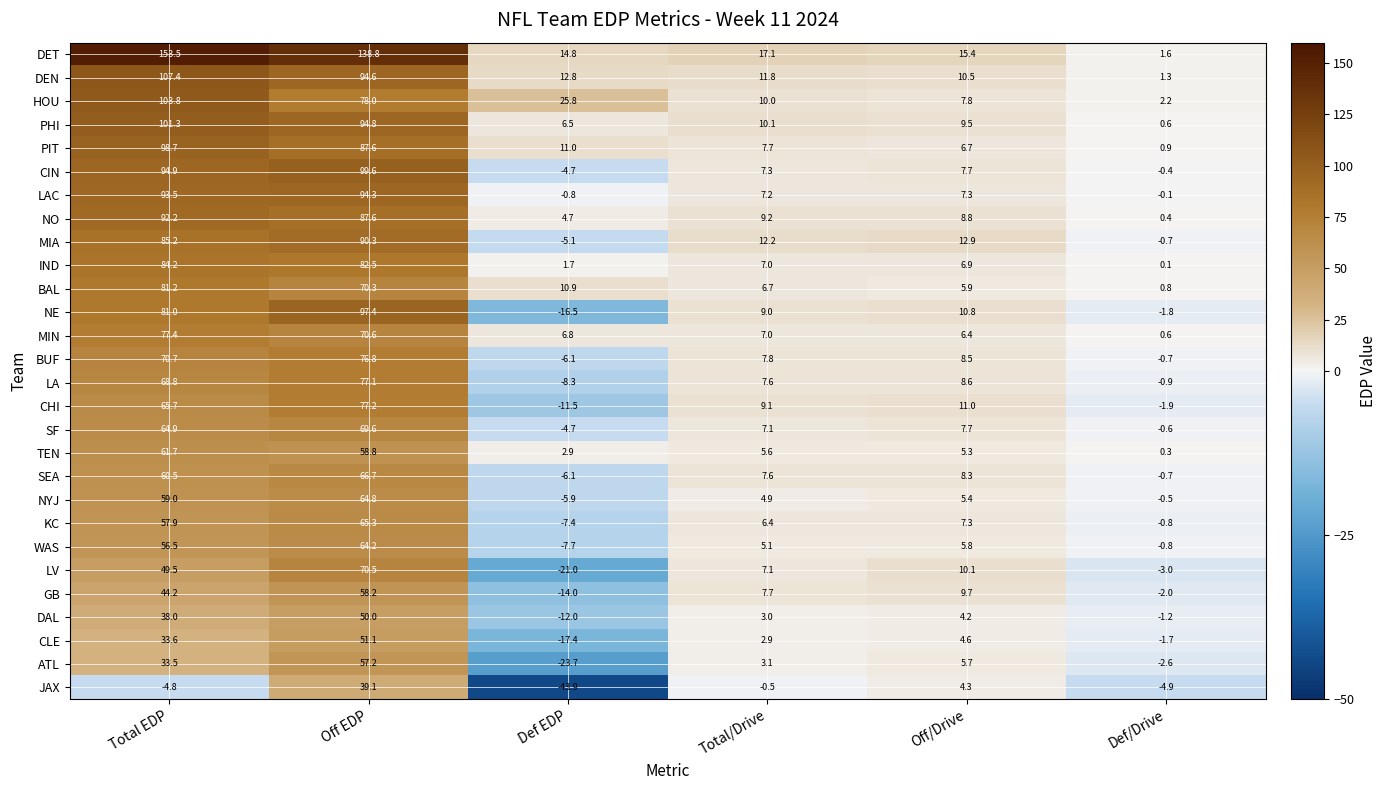

Which label corresponds to the largest value in the chart?

Total EDP